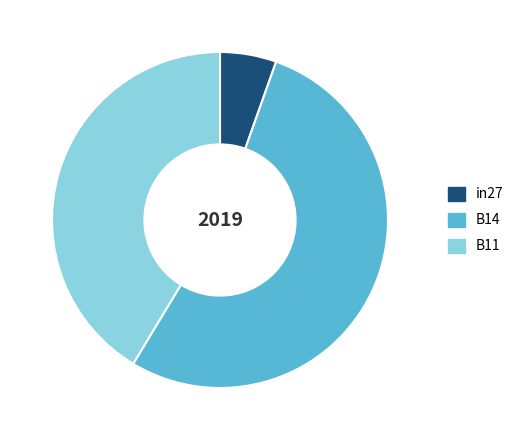

Is the sum of B14 and in27 greater than half?

Yes